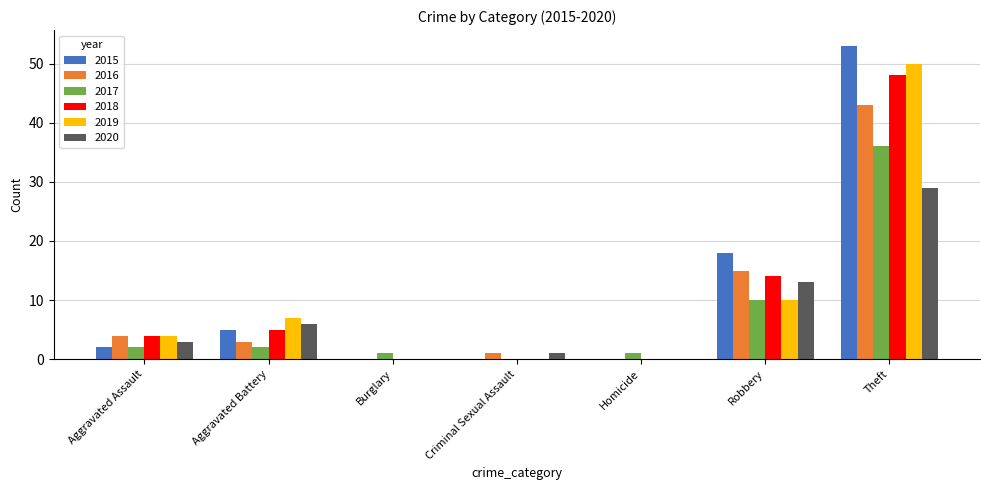

Between Aggravated Assault and Theft, which series saw the biggest shift?

2015